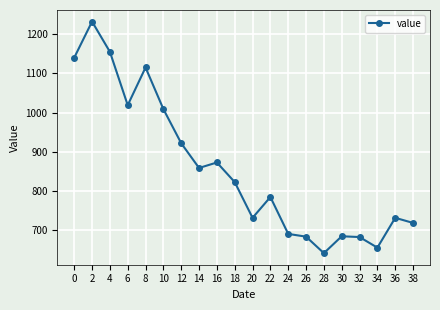

Is it true that the value at 32 is 683?

True